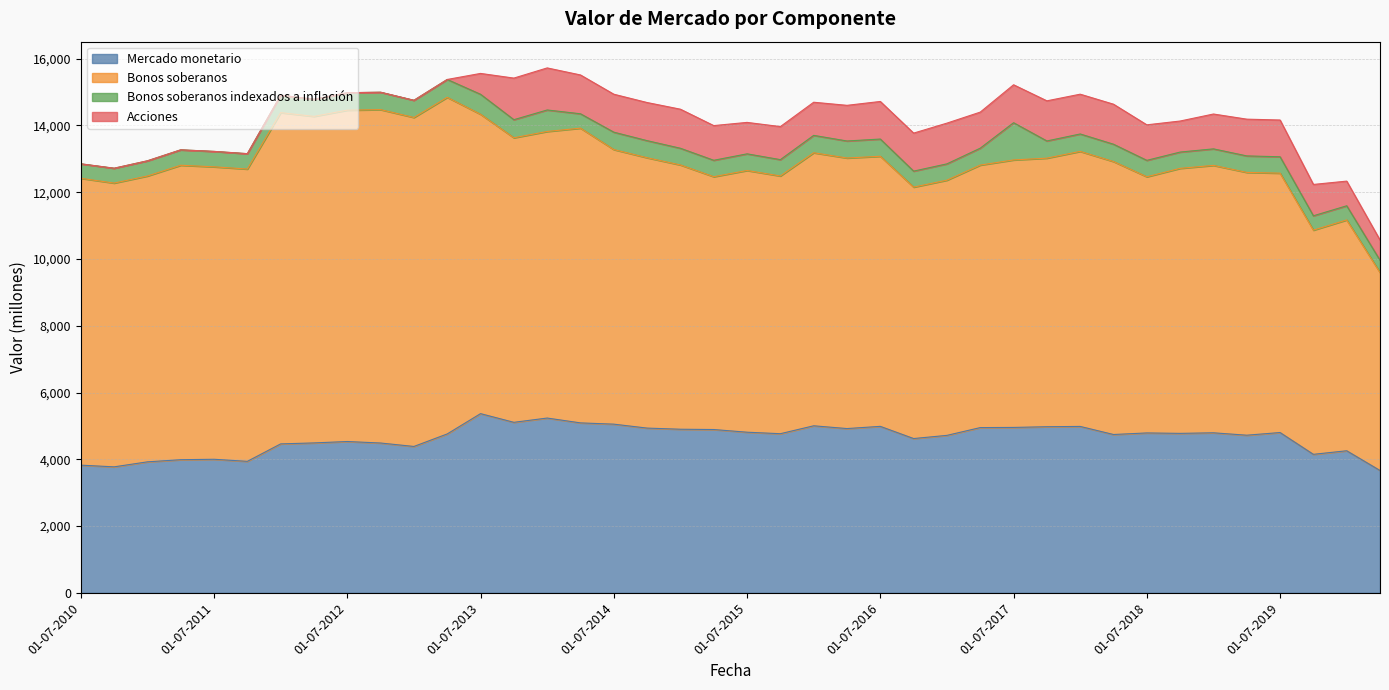

What is the difference between the maximum and minimum values in the Mercado monetario series?

1703